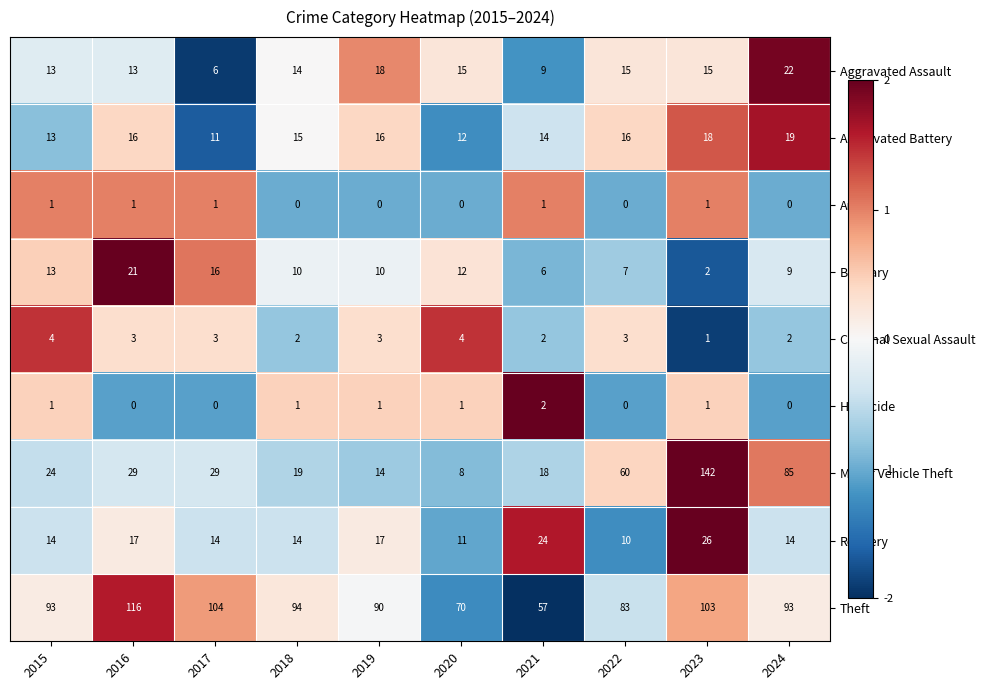

At which category is the sum across all series the highest?

2023